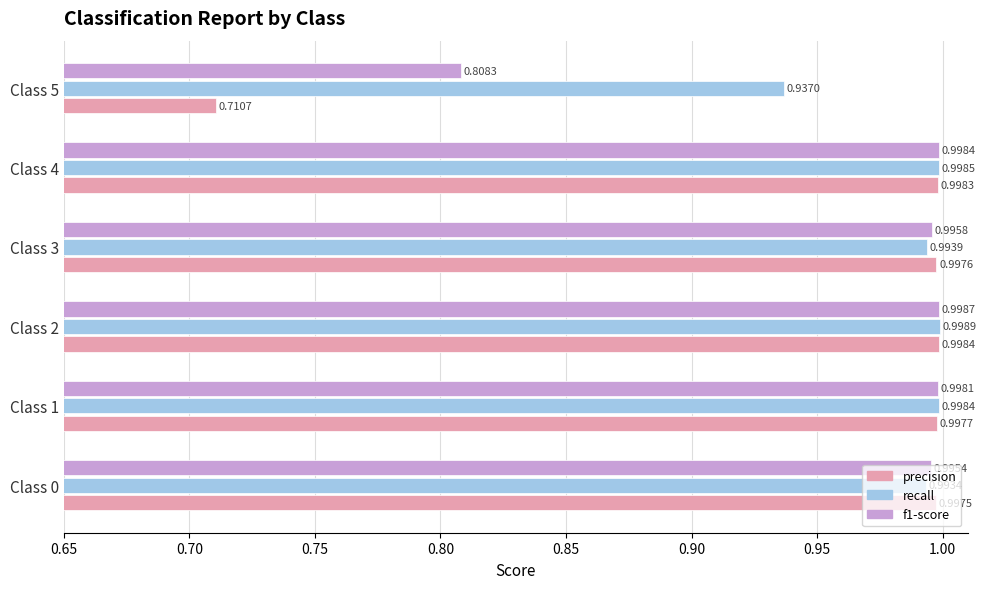

List the series in order of their overall mean, lowest first.

precision, f1-score, recall